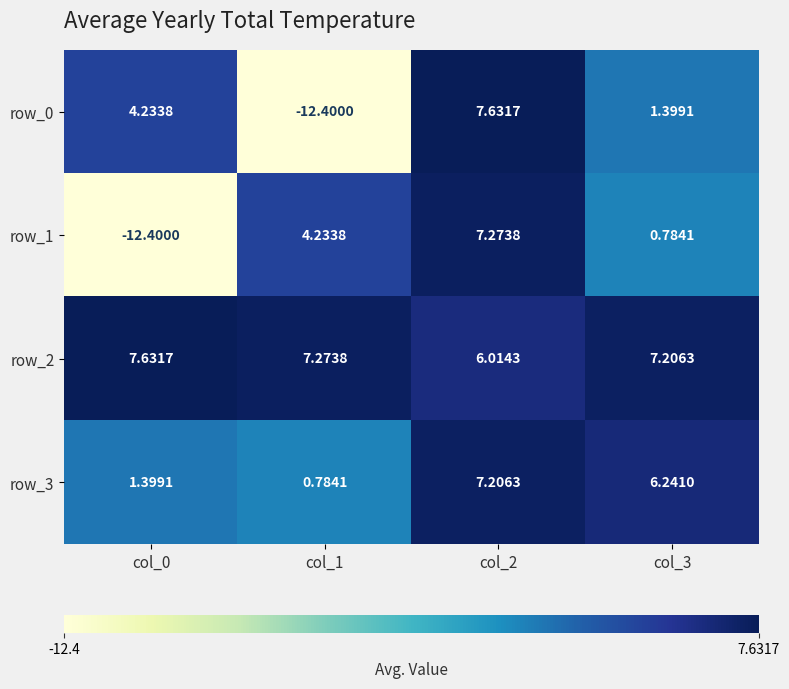

Is the value of row_2 at col_1 greater than the value of row_1 at col_0?

Yes